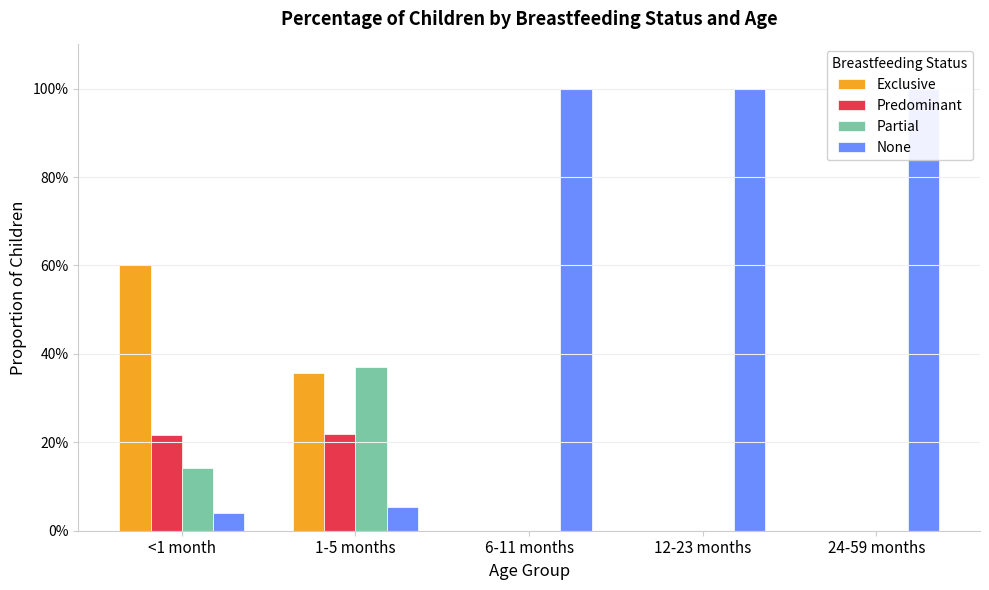

Which series has the largest range (max minus min)?

None